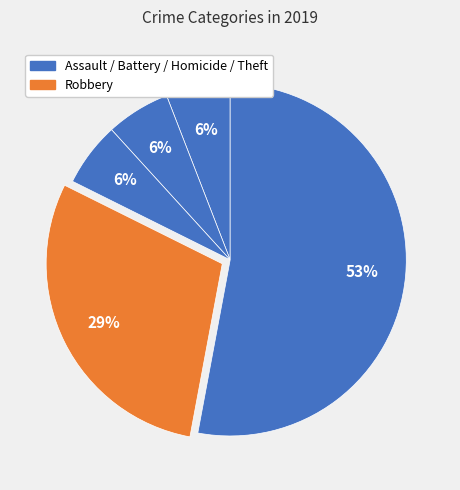

What is the largest slice in the pie chart?

Theft